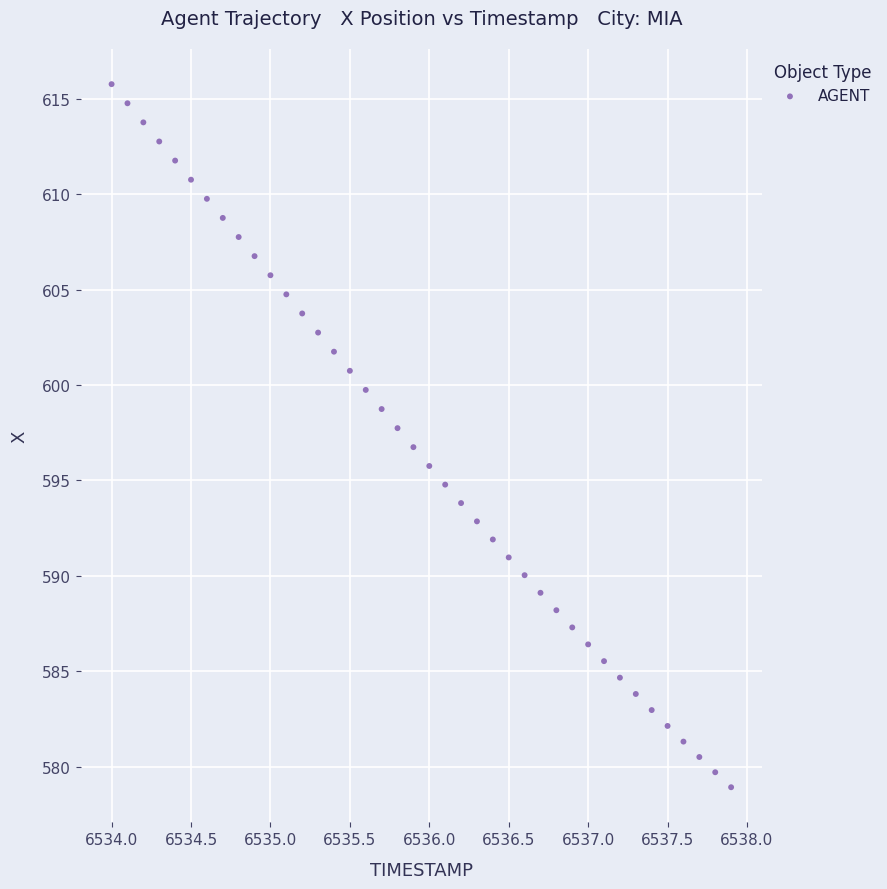

What is the range of X values (max minus min)?

3.9